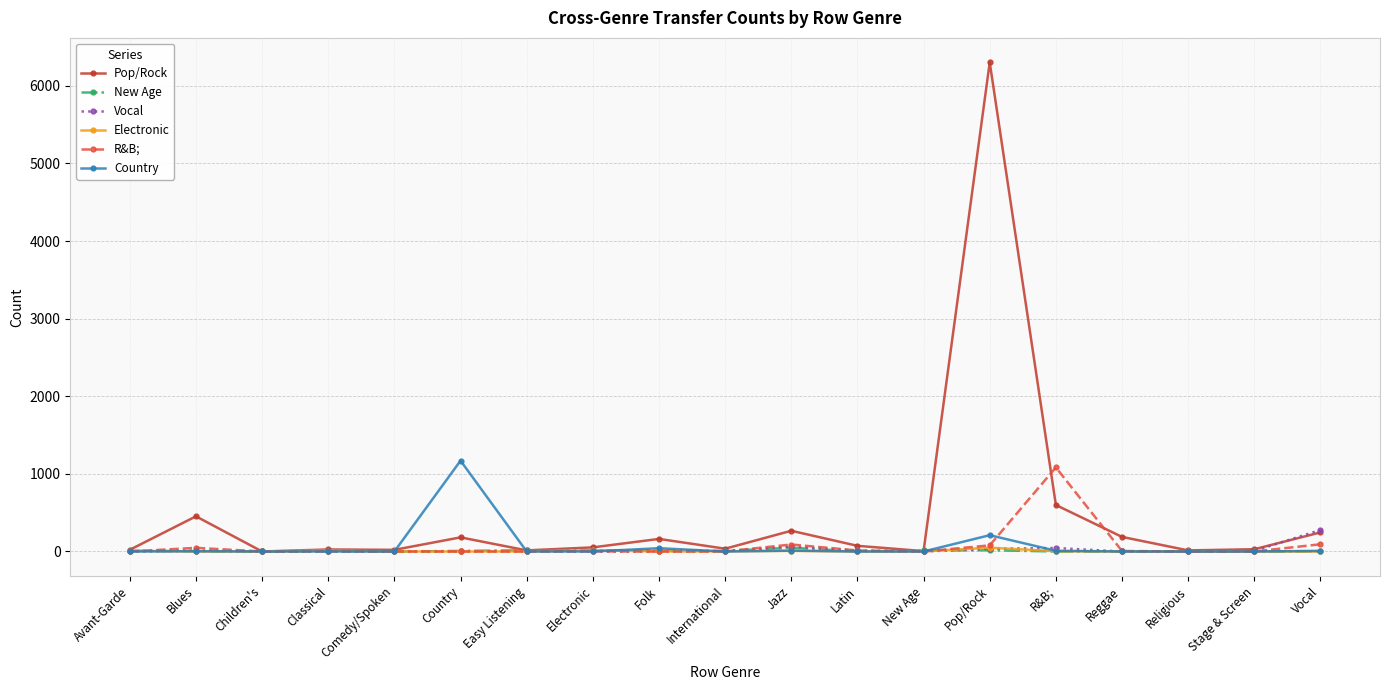

What is the maximum value shown in the chart?

6303